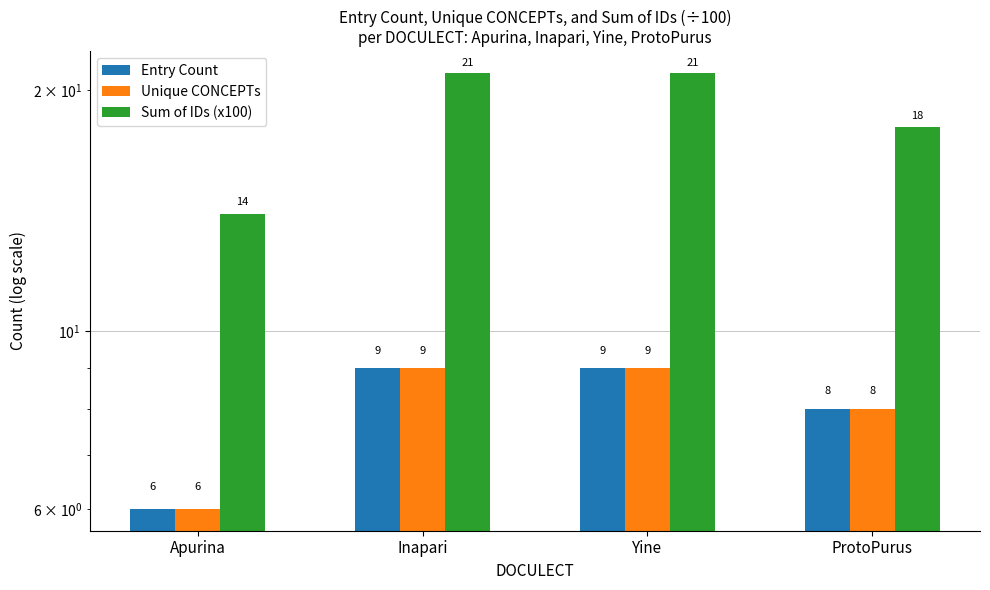

What is the total value across all series at Apurina?

26